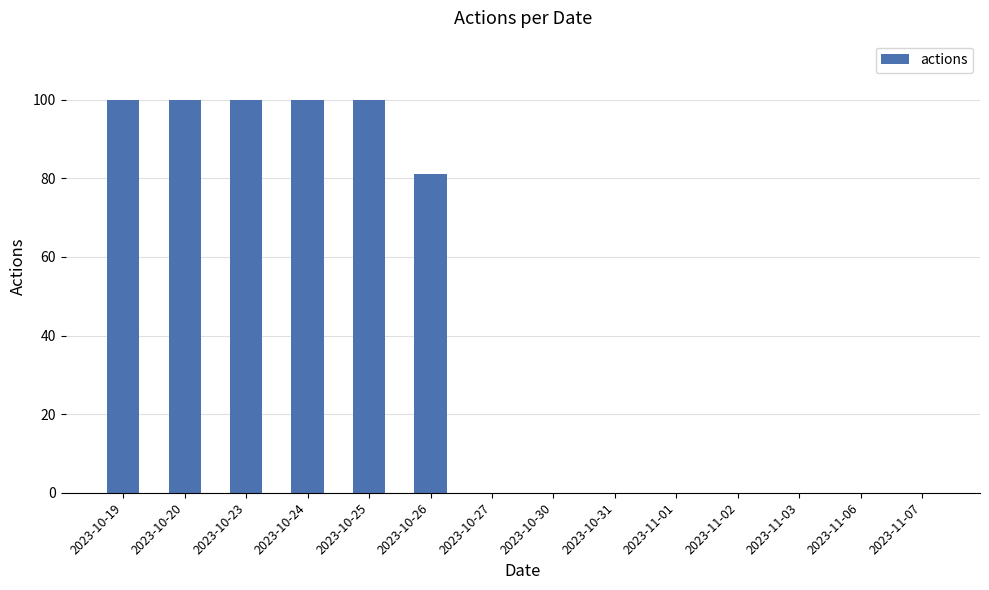

Reading left to right, list all the values displayed in this chart.

100	100	100	100	100	81	0	0	0	0	0	0	0	0